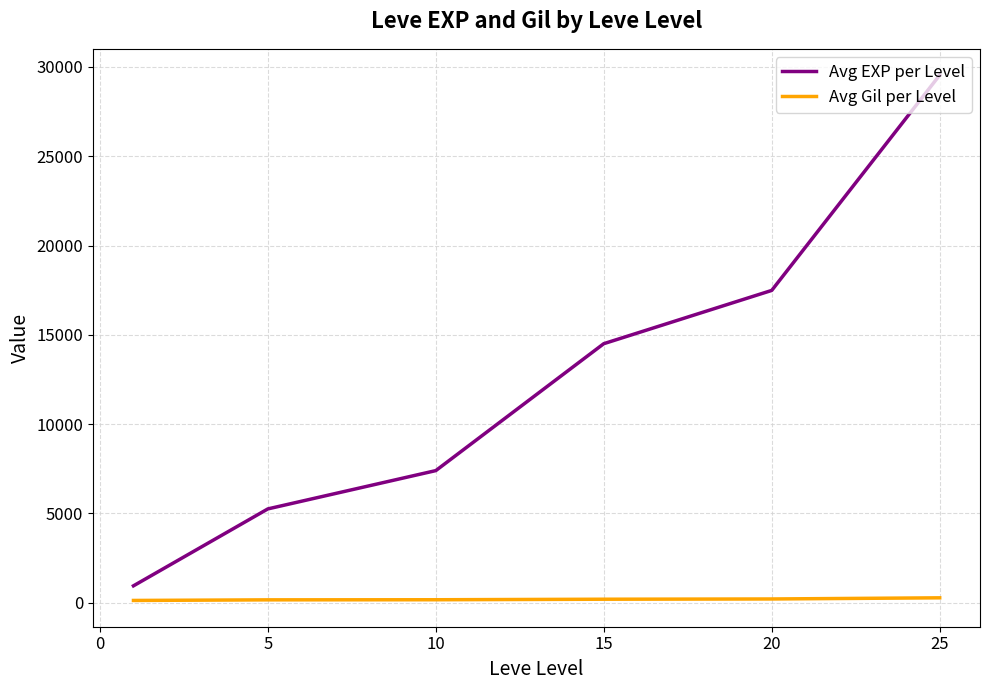

What is the difference between the maximum and second lowest values in the Avg EXP per Level series?

24284.3